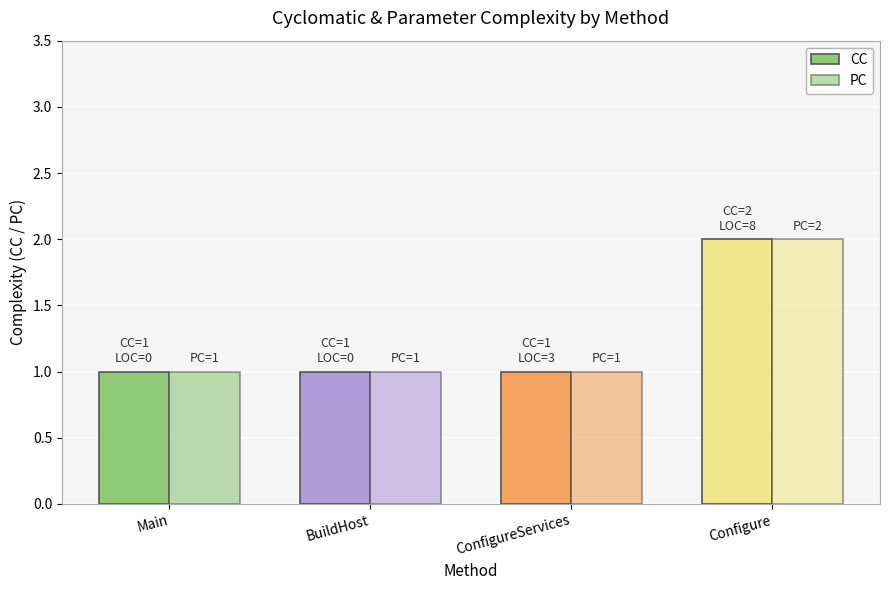

What is the maximum value shown in the chart?

2